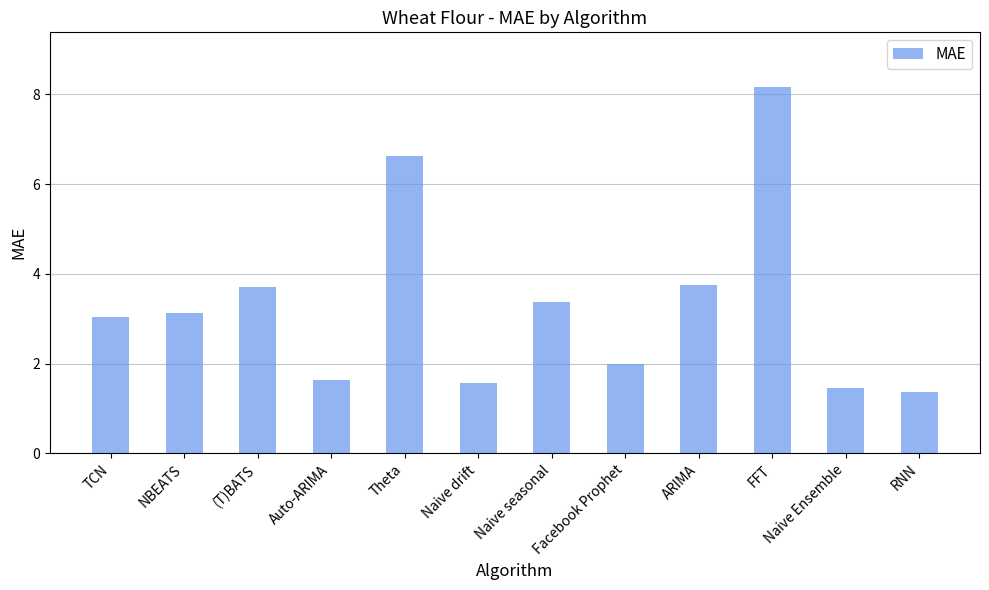

What is the average value?

3.3